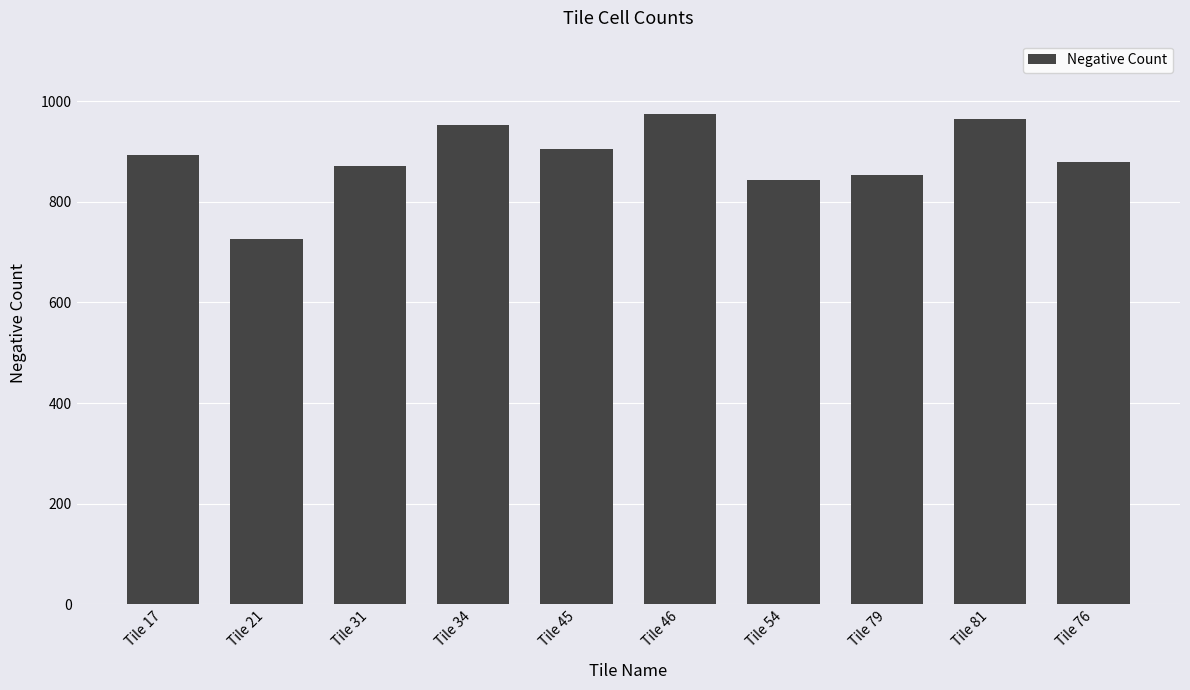

What is the minimum value shown in the chart?

727